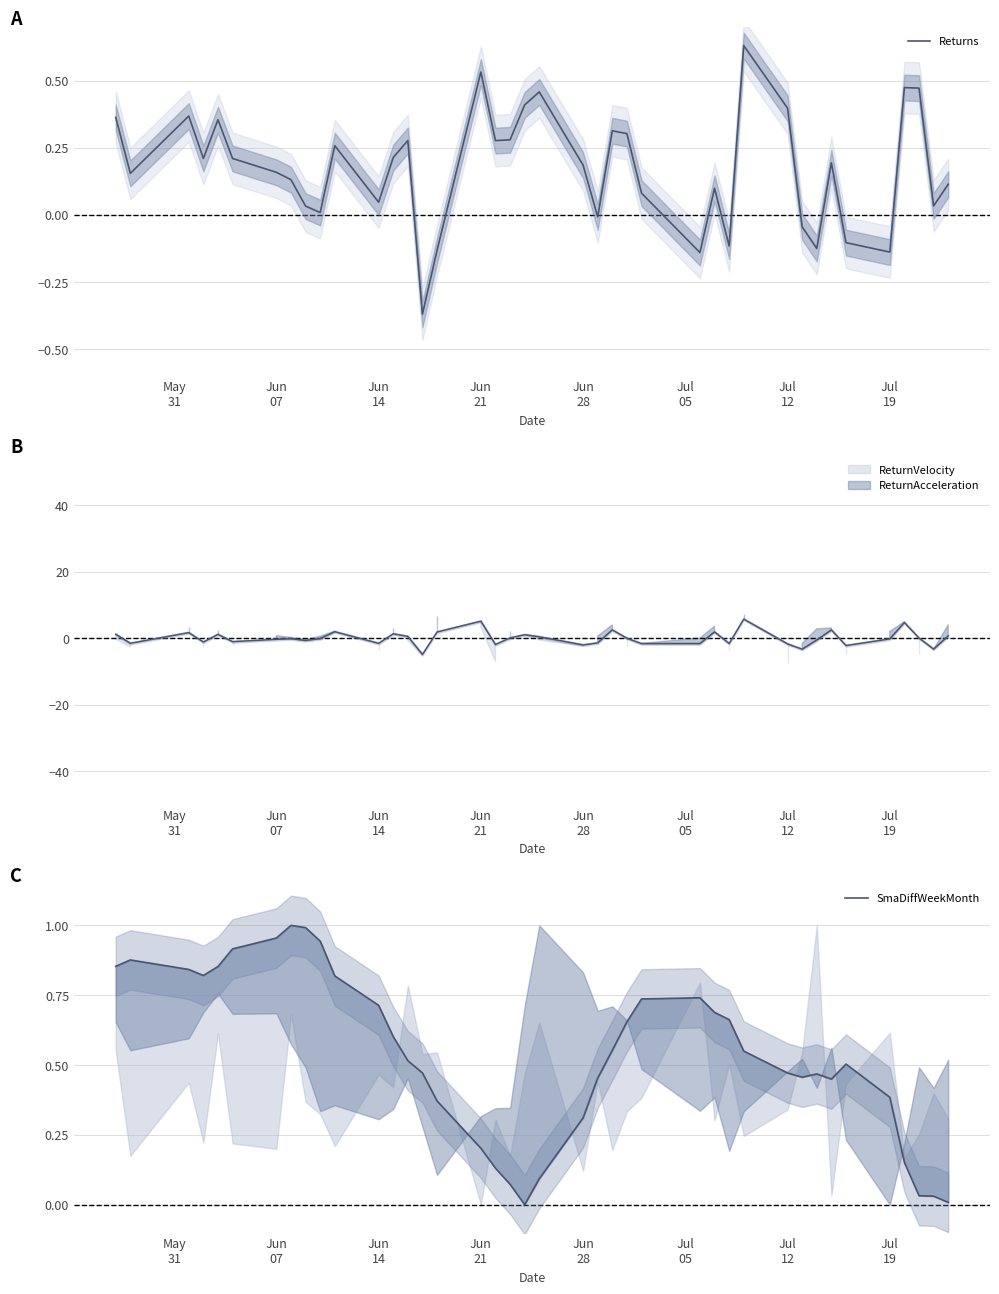

How many positive values does the Returns series have?

31